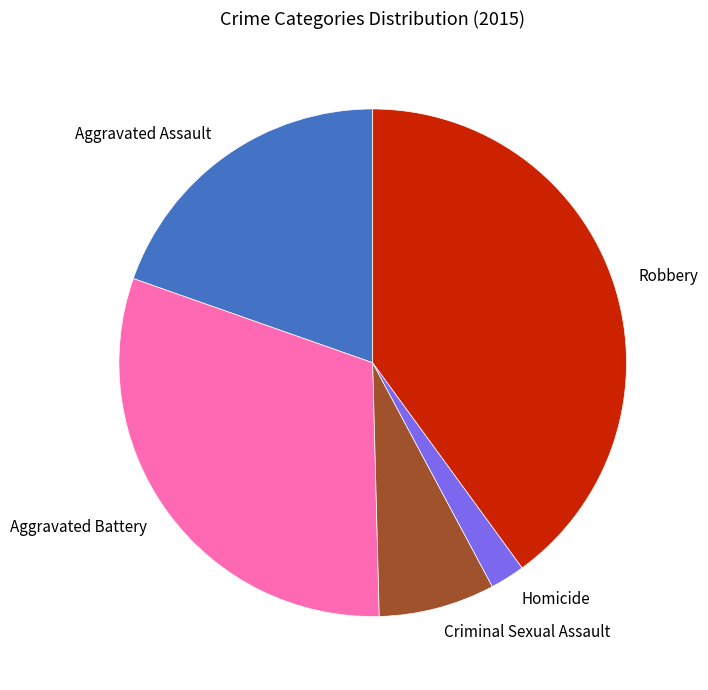

Combined, do Aggravated Battery and Criminal Sexual Assault account for over 50%?

No